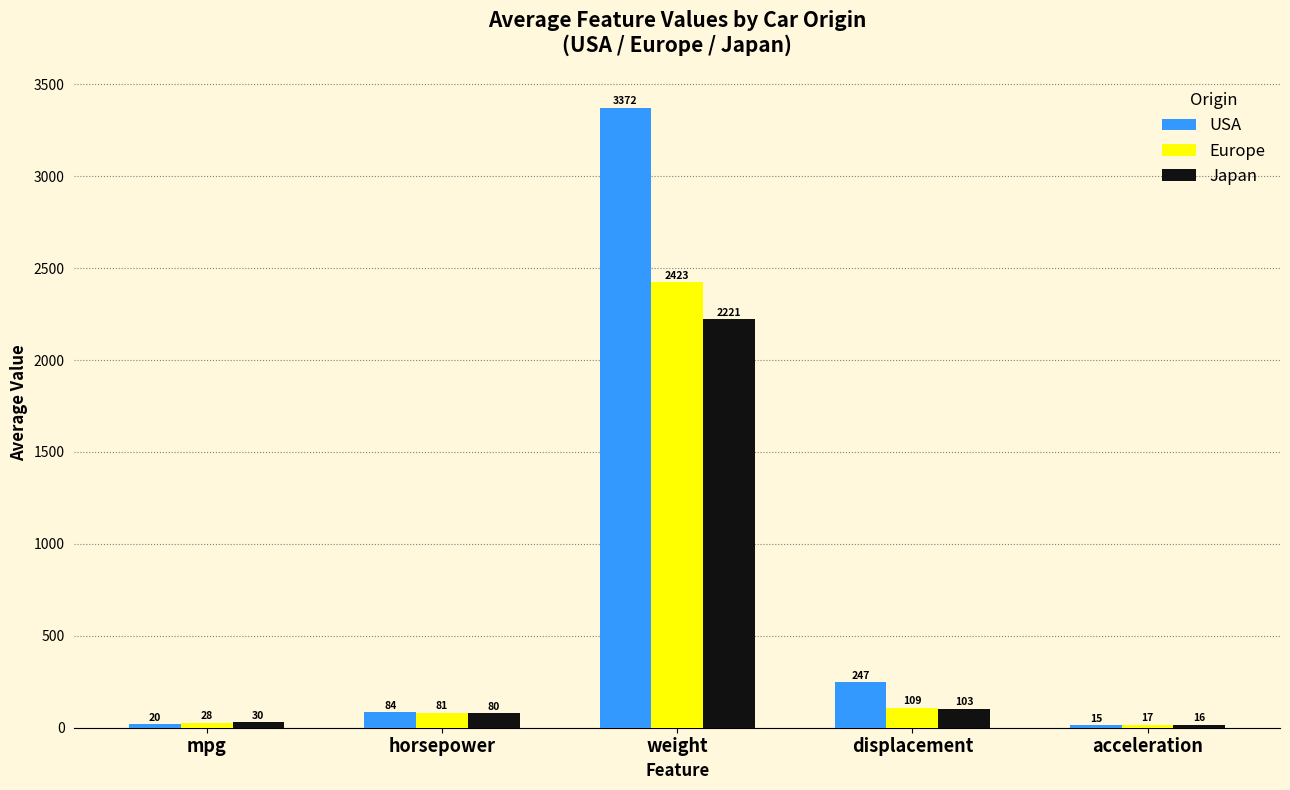

List the series in order of their overall mean, lowest first.

Japan, Europe, USA